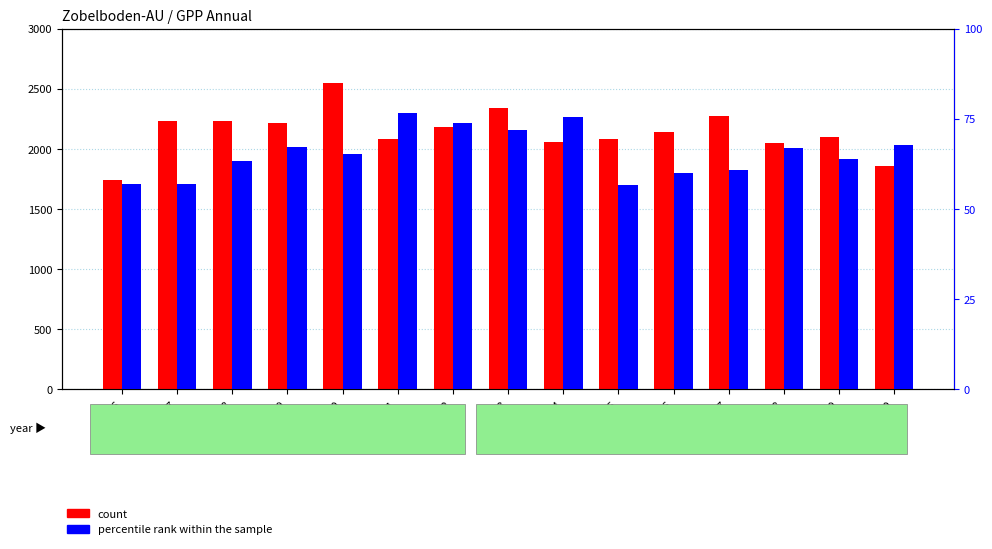

Reading left to right, transcribe all the data shown in this chart.

count: 1735.9	2229.0	2227.9	2214.6	2542.8	2077.7	2184.3	2335.8	2052.2	2077.5	2143.2	2271.9	2049.7	2099.2	1854.6
percentile rank within the sample: 56.8	57.0	63.2	67.1	65.1	76.5	73.9	71.7	75.5	56.7	60.0	60.7	66.9	63.9	67.6